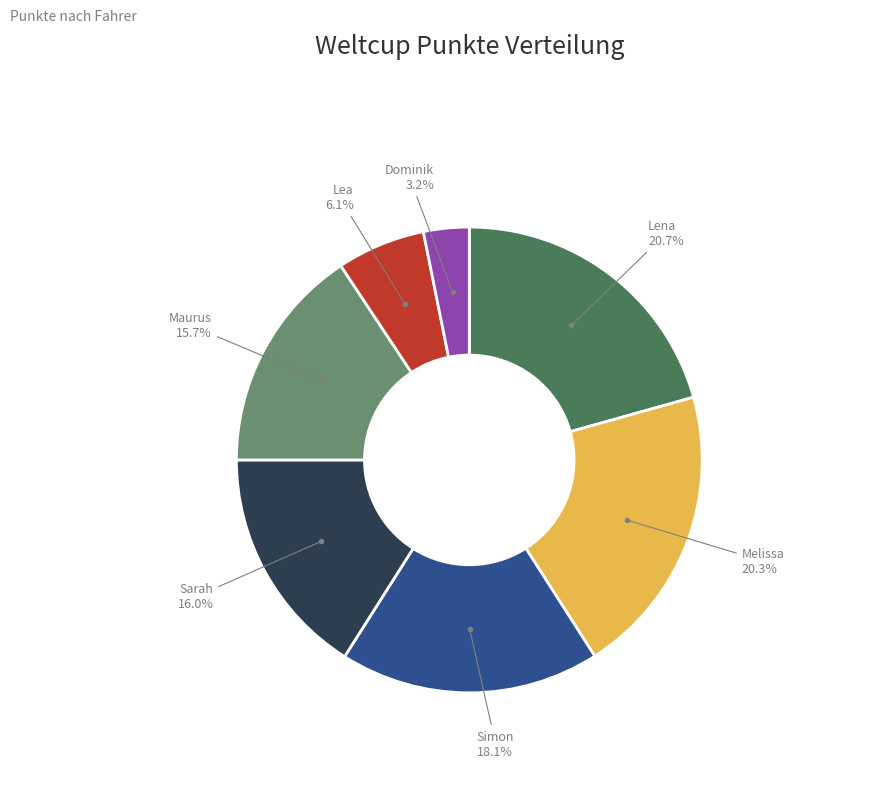

Is there a majority slice in this chart?

No